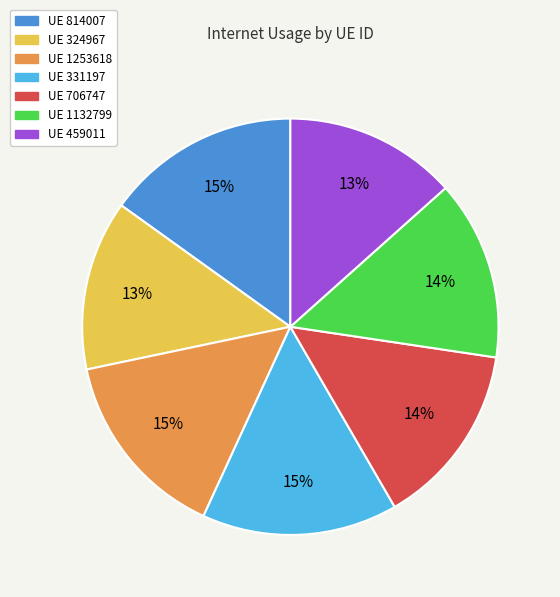

The UE 1132799 slice represents 14% of the pie. True or false?

True